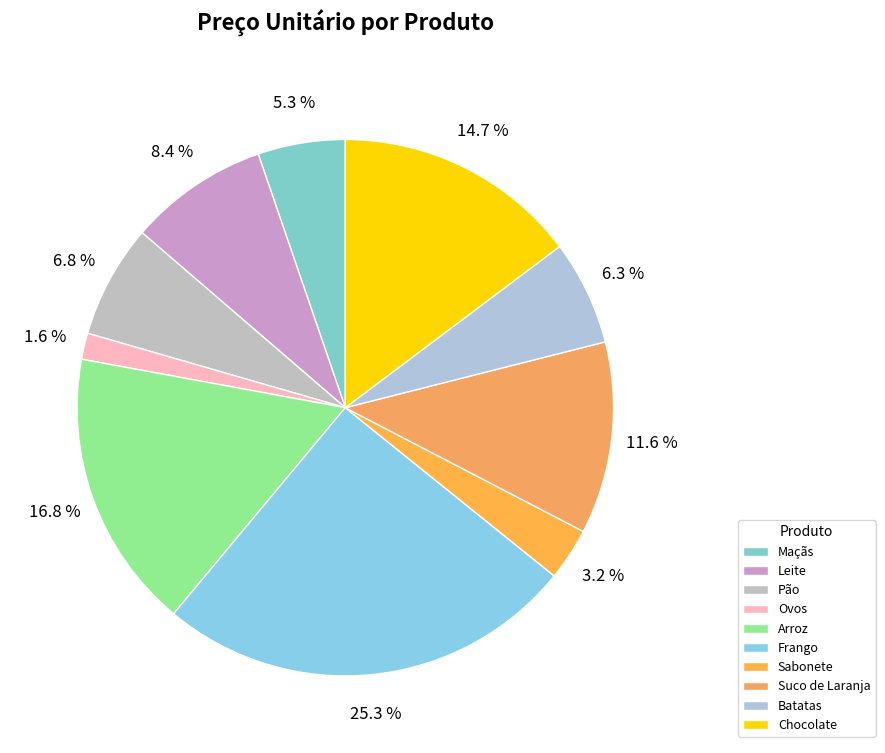

Is there any slice that represents more than half of the pie?

No